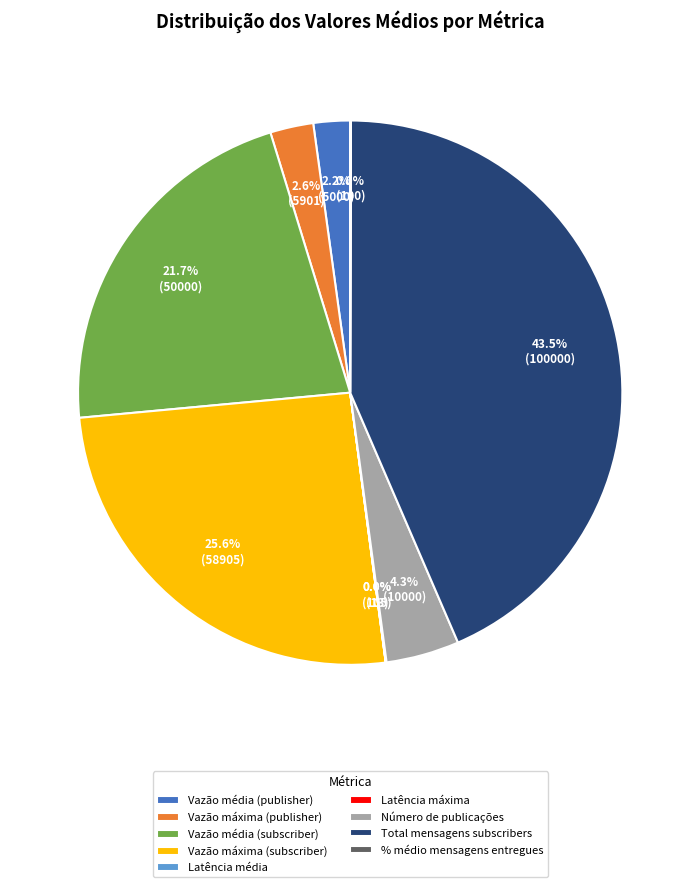

To the nearest percent, what is the difference between the Vazão média (publisher) and Número de publicações slice percentages?

2%